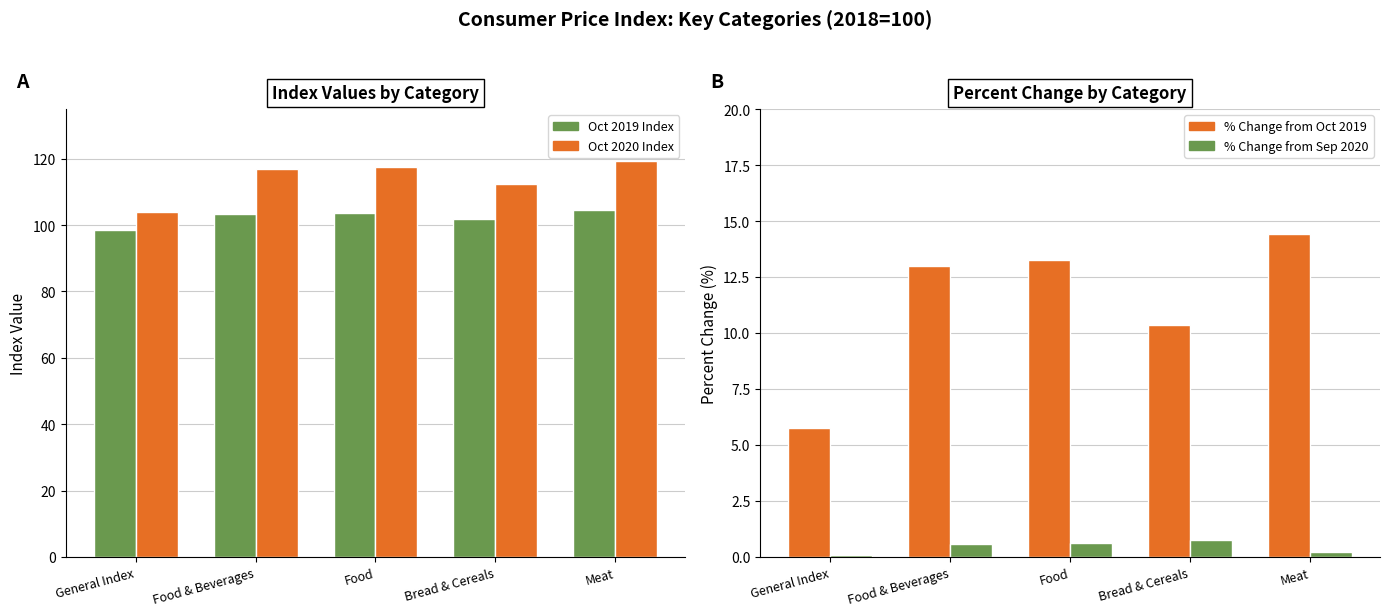

Where is Oct 2020 Index nearest to the value 111?

Bread & Cereals